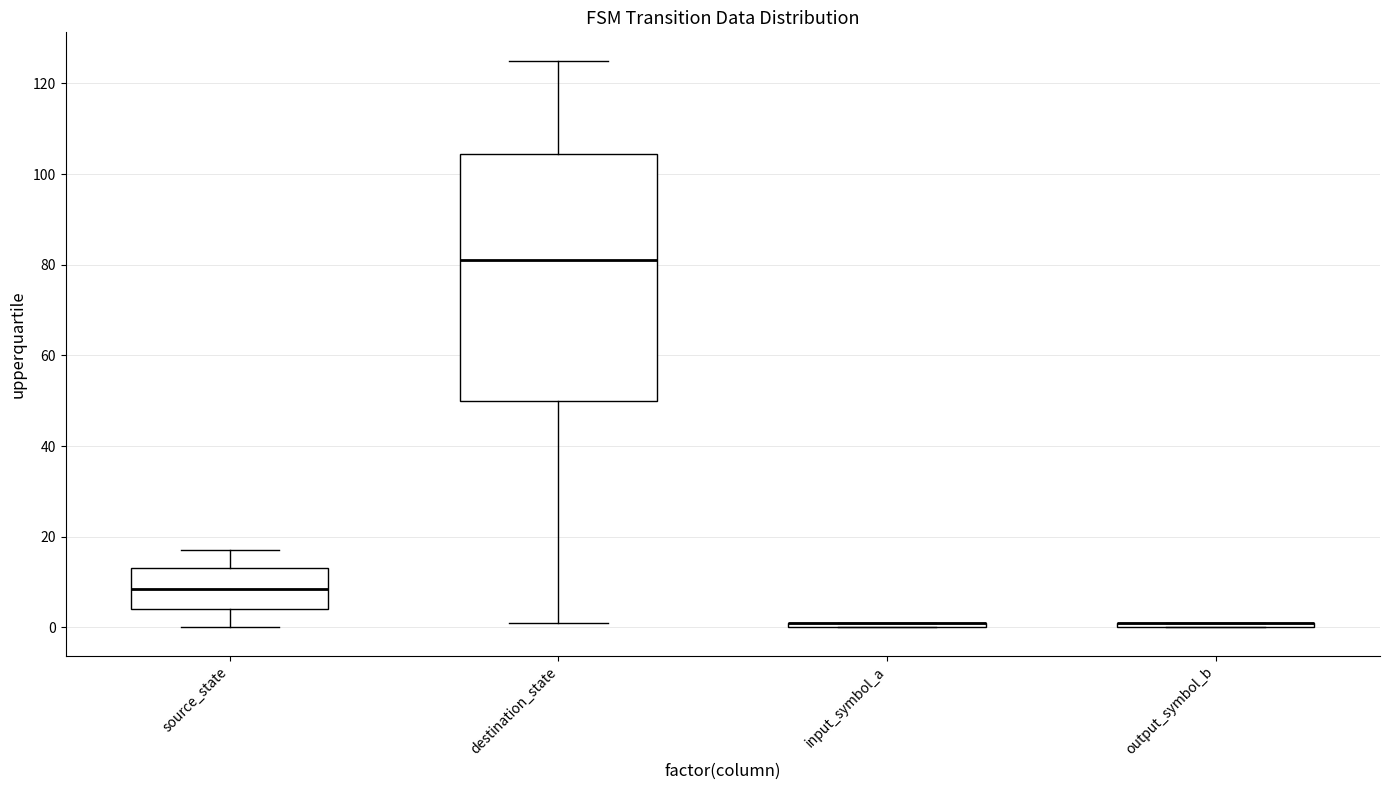

Where is the lower edge of the box for input_symbol_a on the y-axis? The values are not printed on the chart, so give them approximately, as read against the axis.

0